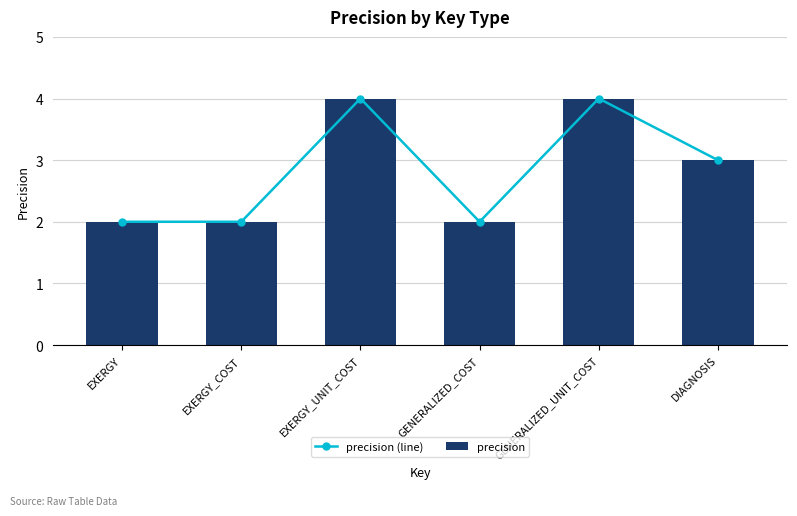

Reading right to left, transcribe all the data shown in this chart.

precision (line): DIAGNOSIS=3	GENERALIZED_UNIT_COST=4	GENERALIZED_COST=2	EXERGY_UNIT_COST=4	EXERGY_COST=2	EXERGY=2
precision: DIAGNOSIS=3	GENERALIZED_UNIT_COST=4	GENERALIZED_COST=2	EXERGY_UNIT_COST=4	EXERGY_COST=2	EXERGY=2